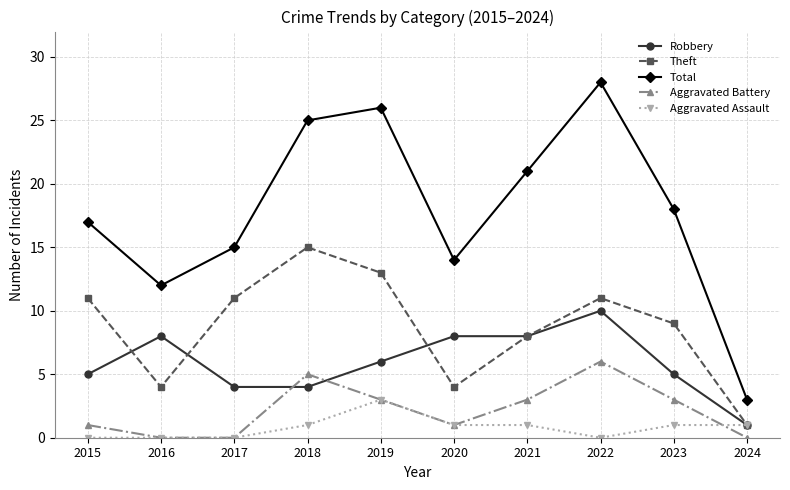

Which series has the largest range (max minus min)?

Total